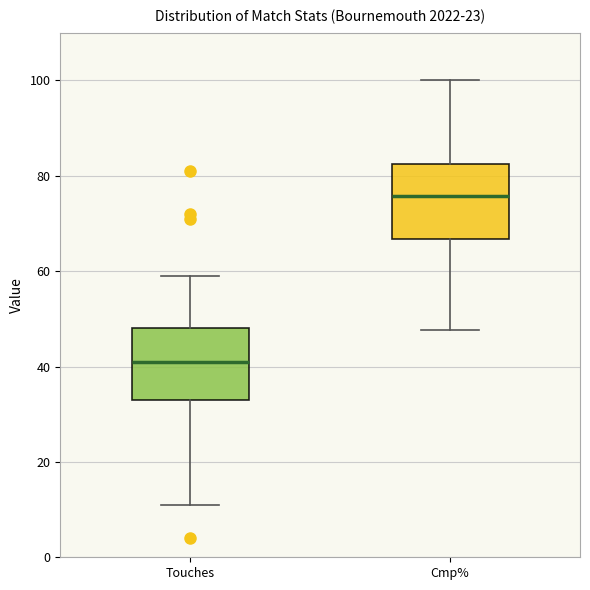

Where does the median line of the box for Touches sit on the y-axis? The values are not printed on the chart, so give them approximately, as read against the axis.

42